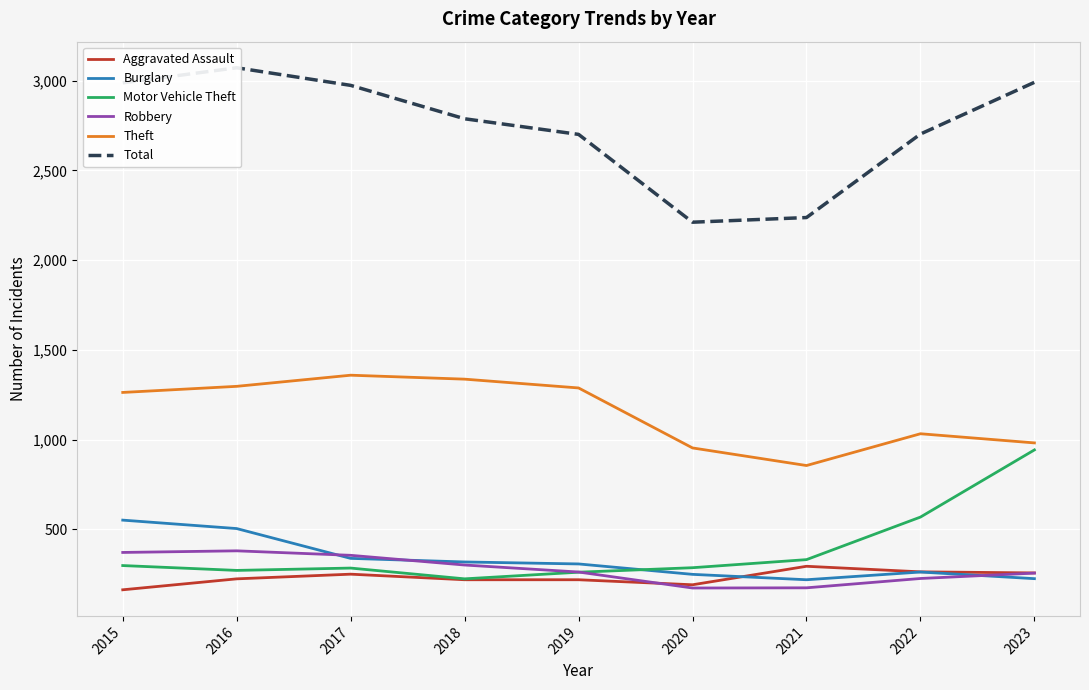

At how many categories does at least one series exceed 917?

9